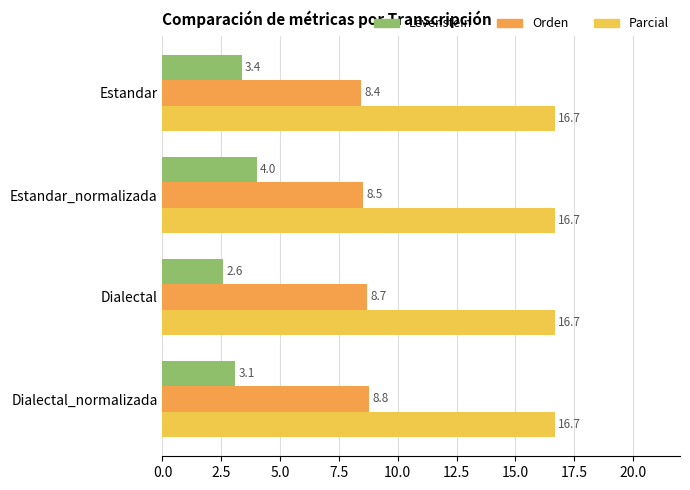

At which category is the sum across all series the highest?

Estandar_normalizada